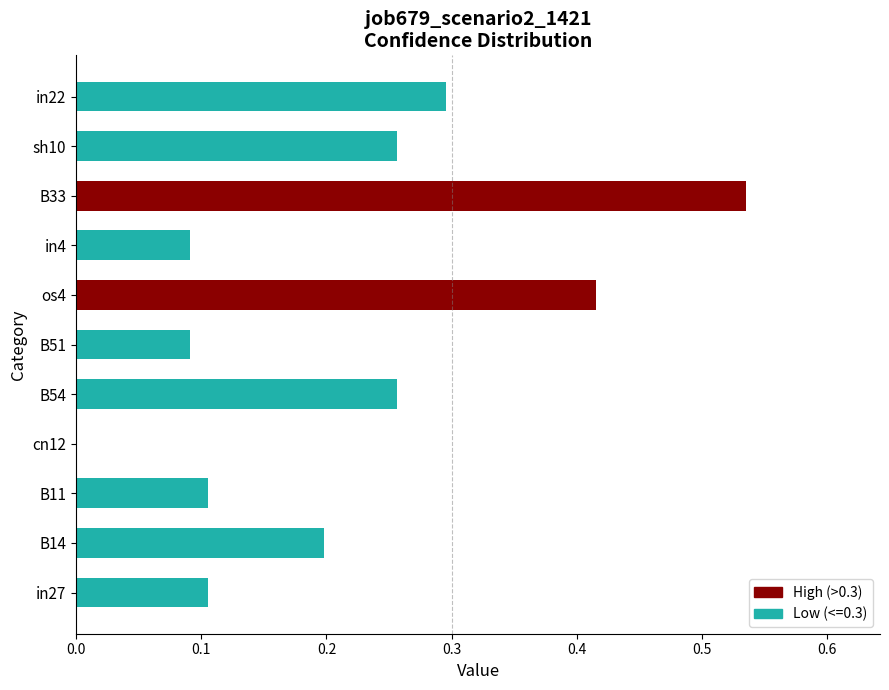

Which category has the highest value across all series?

B33